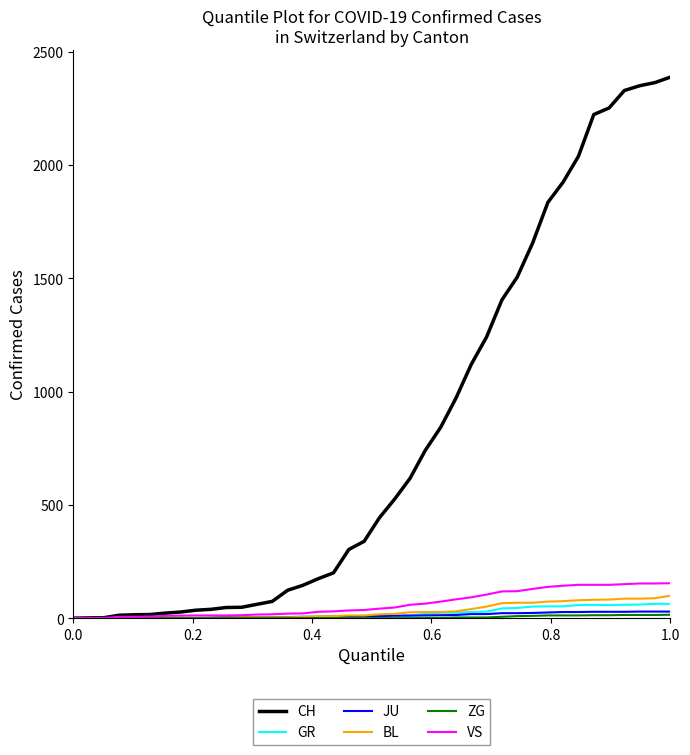

What is the greatest value displayed?

2387